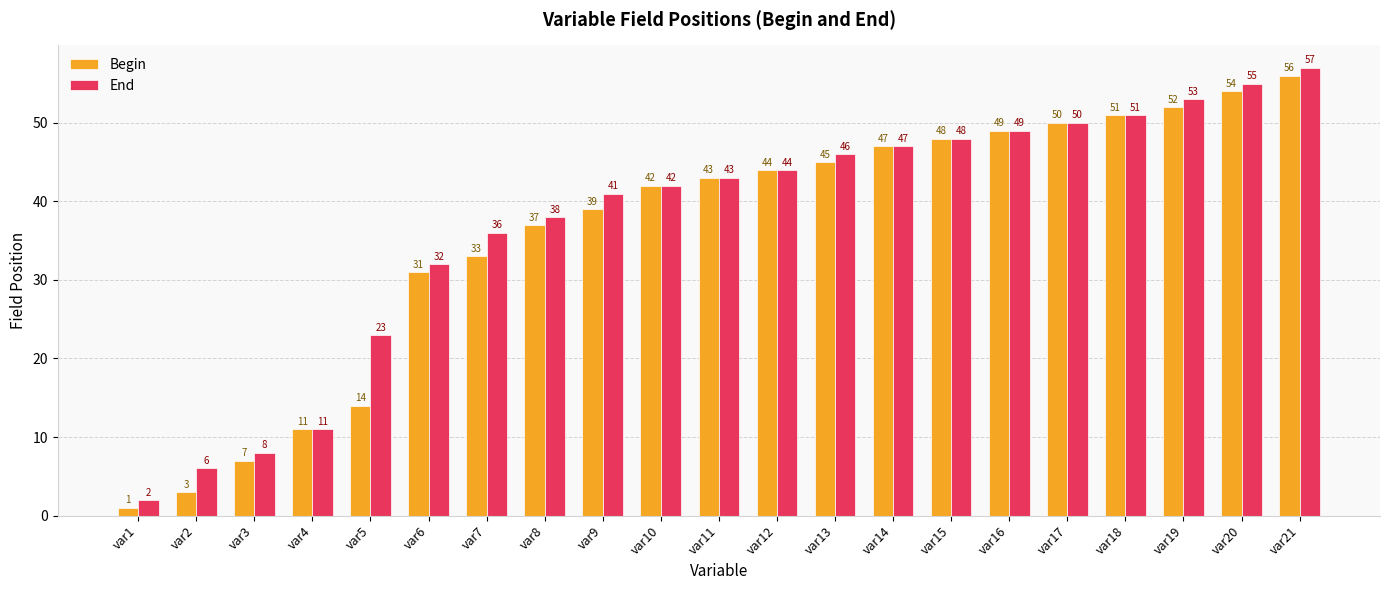

Rank the series by their average value, from lowest to highest.

Begin, End